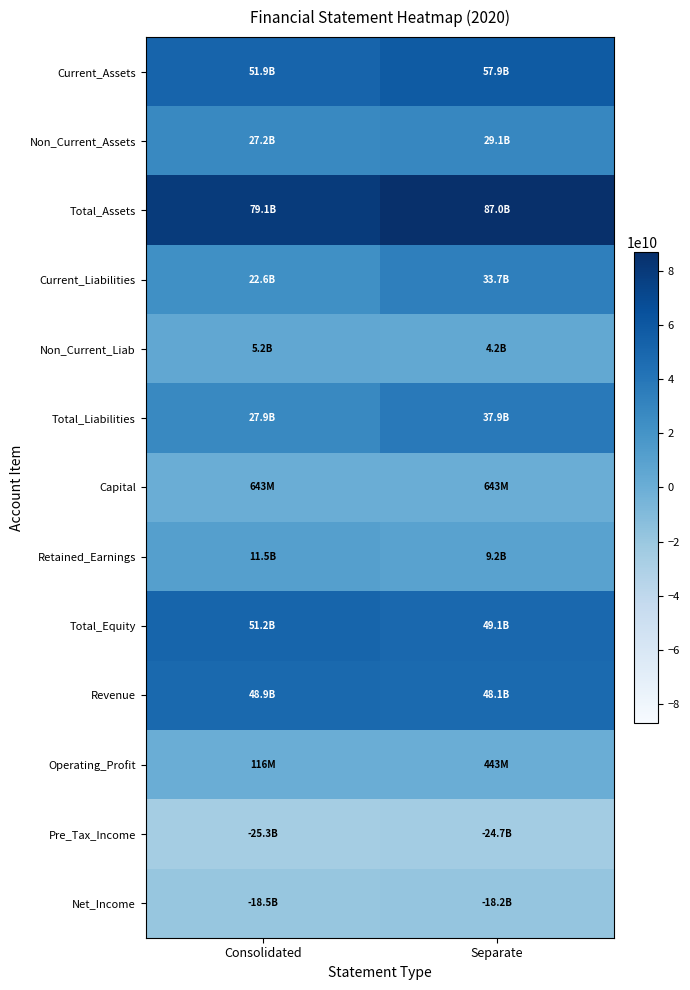

Rank the series by their maximum value, from lowest to highest.

Pre_Tax_Income, Net_Income, Operating_Profit, Capital, Non_Current_Liab, Retained_Earnings, Non_Current_Assets, Current_Liabilities, Total_Liabilities, Revenue, Total_Equity, Current_Assets, Total_Assets